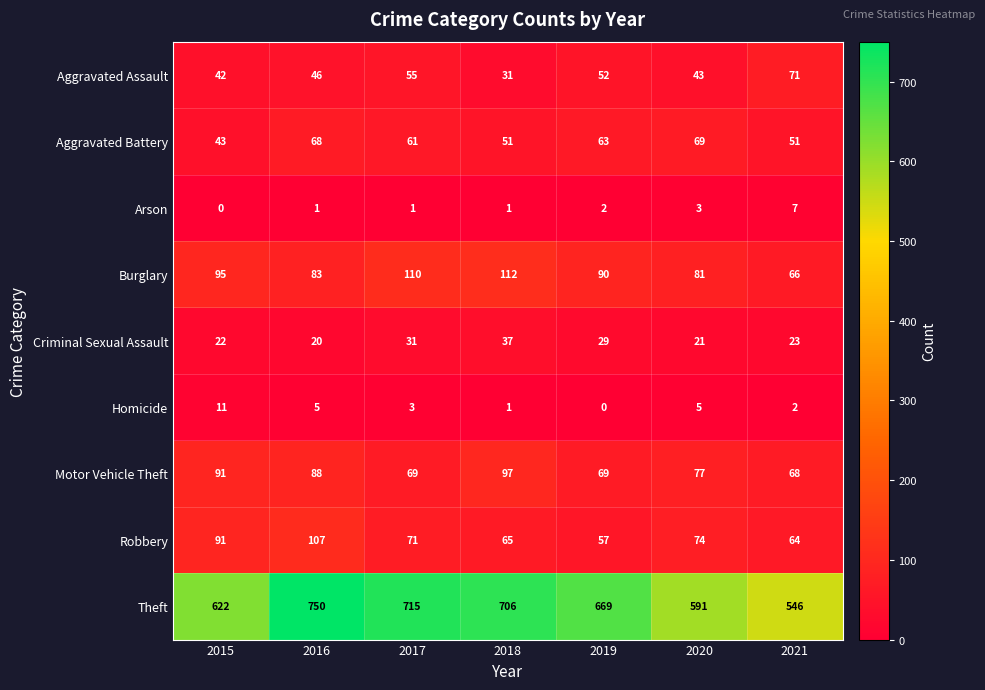

Rank the series at 2016 from lowest to highest value.

Arson, Homicide, Criminal Sexual Assault, Aggravated Assault, Aggravated Battery, Burglary, Motor Vehicle Theft, Robbery, Theft